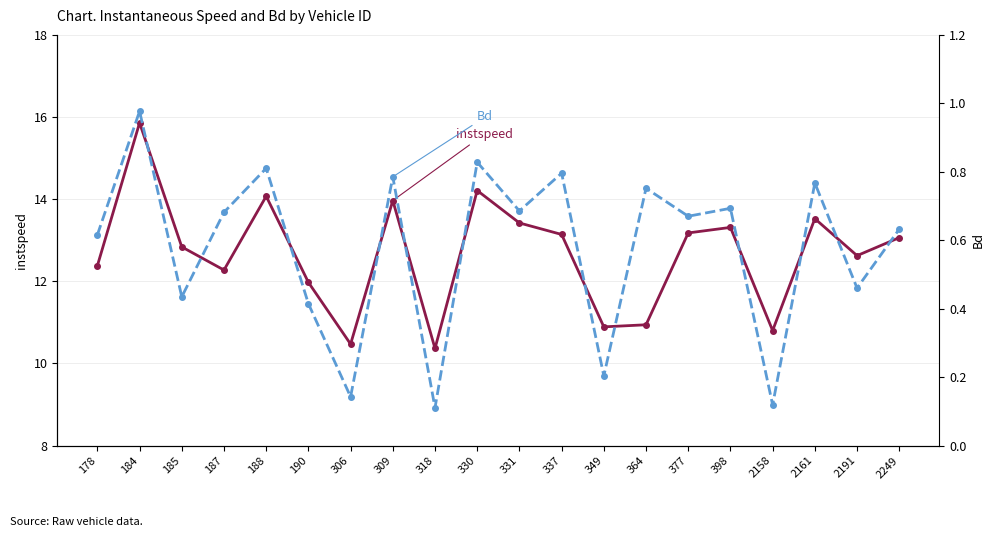

Does the chart have visible grid lines?

Yes